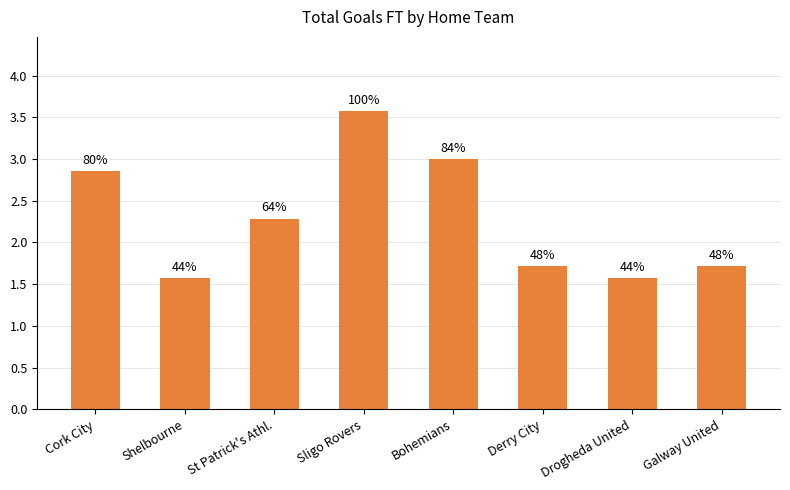

Are the bars horizontal?

No